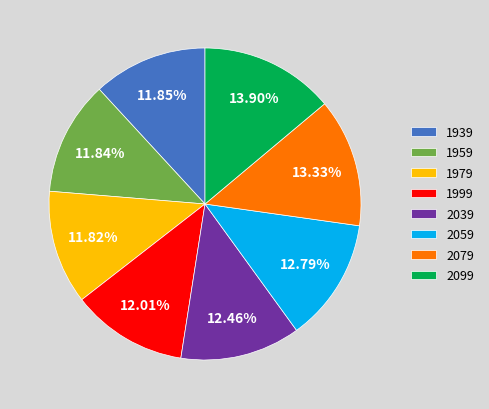

Do 1959 and 1979 together represent more than half of the pie?

No